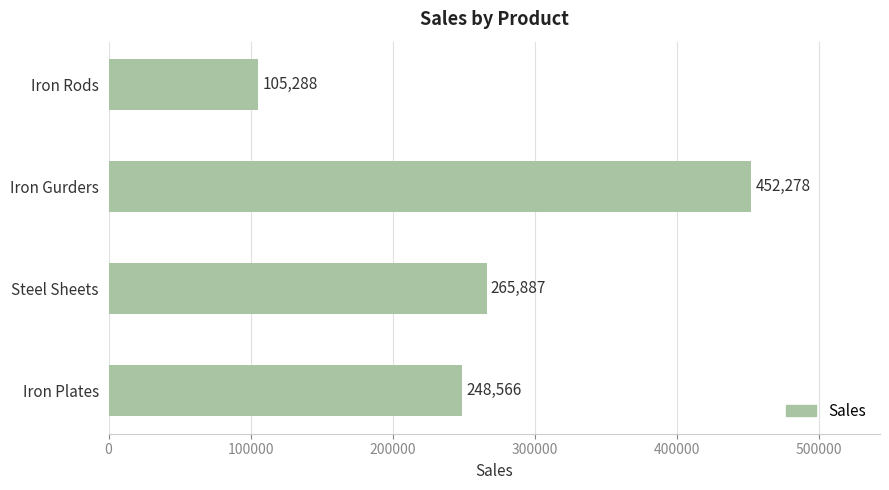

List the labels in order of value, largest first.

Iron Gurders, Steel Sheets, Iron Plates, Iron Rods